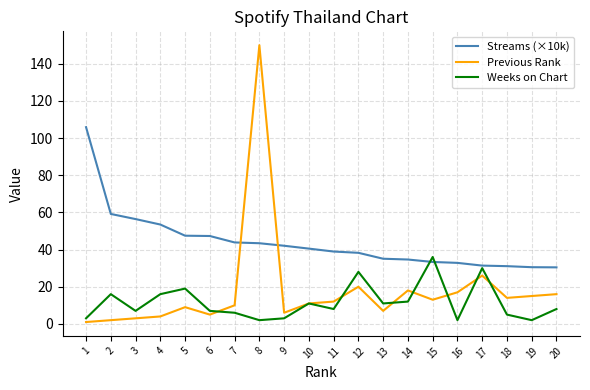

Which series has the largest total across all categories?

Streams (×10k)